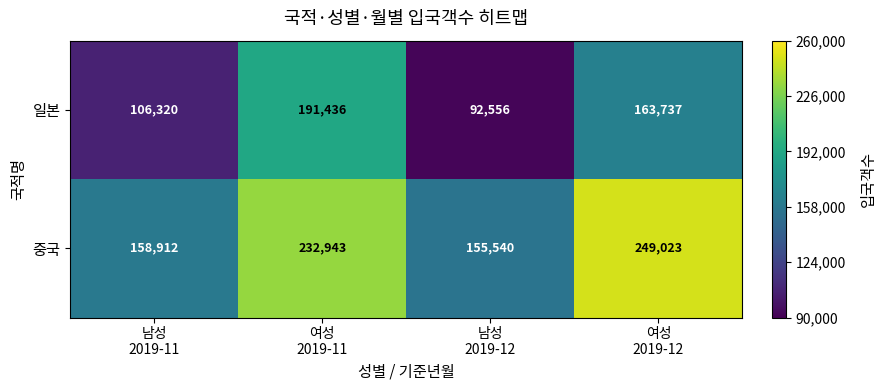

Reading right to left, transcribe all the data shown in this chart.

일본: 163737	92556	191436	106320
중국: 249023	155540	232943	158912